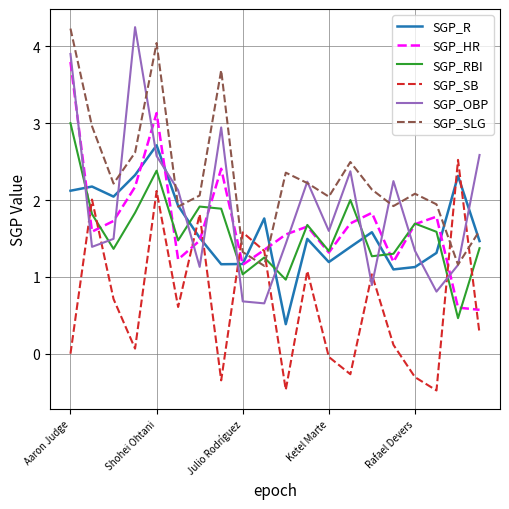

How many intersections are there between SGP_RBI and SGP_OBP?

10